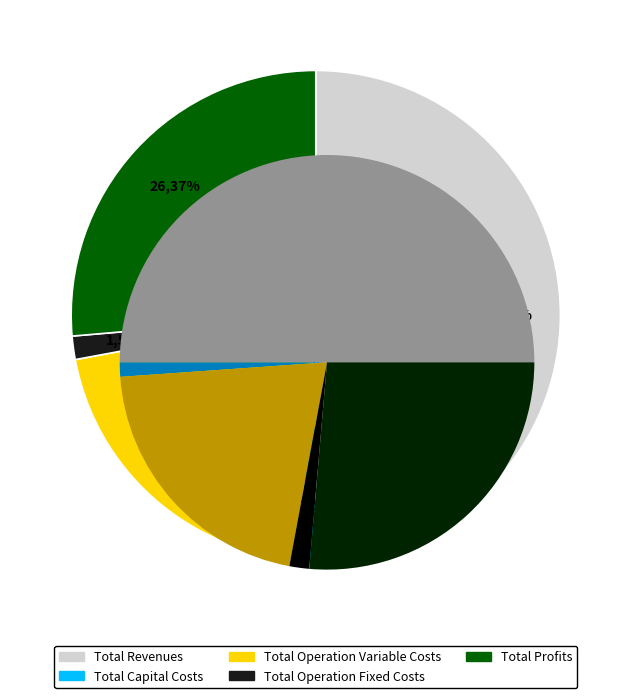

Rank the categories by value from lowest to highest.

Total Capital Costs, Total Operation Fixed Costs, Total Operation Variable Costs, Total Profits, Total Revenues